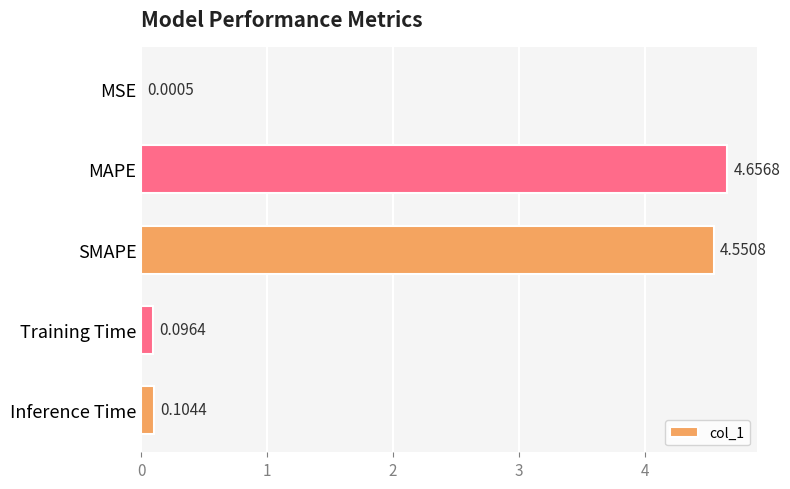

Which category has the highest value across all series?

MAPE